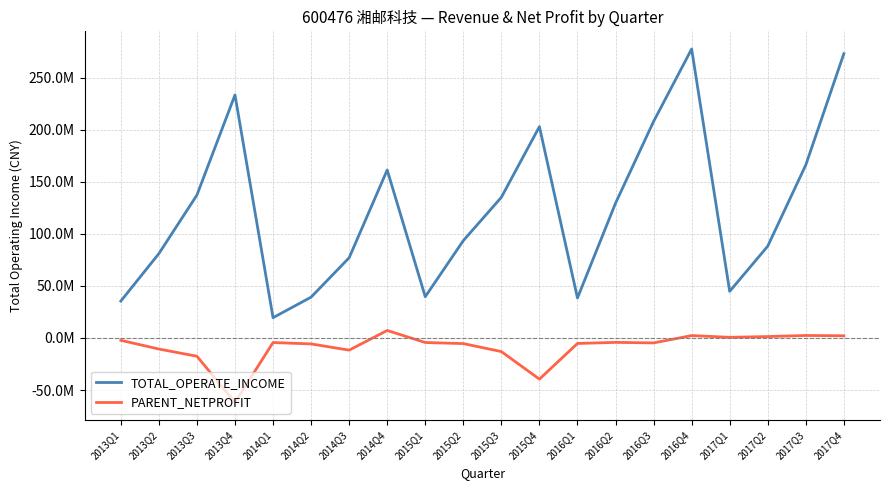

What is the value of the PARENT_NETPROFIT point at the 5th from the left?

-4355910.4